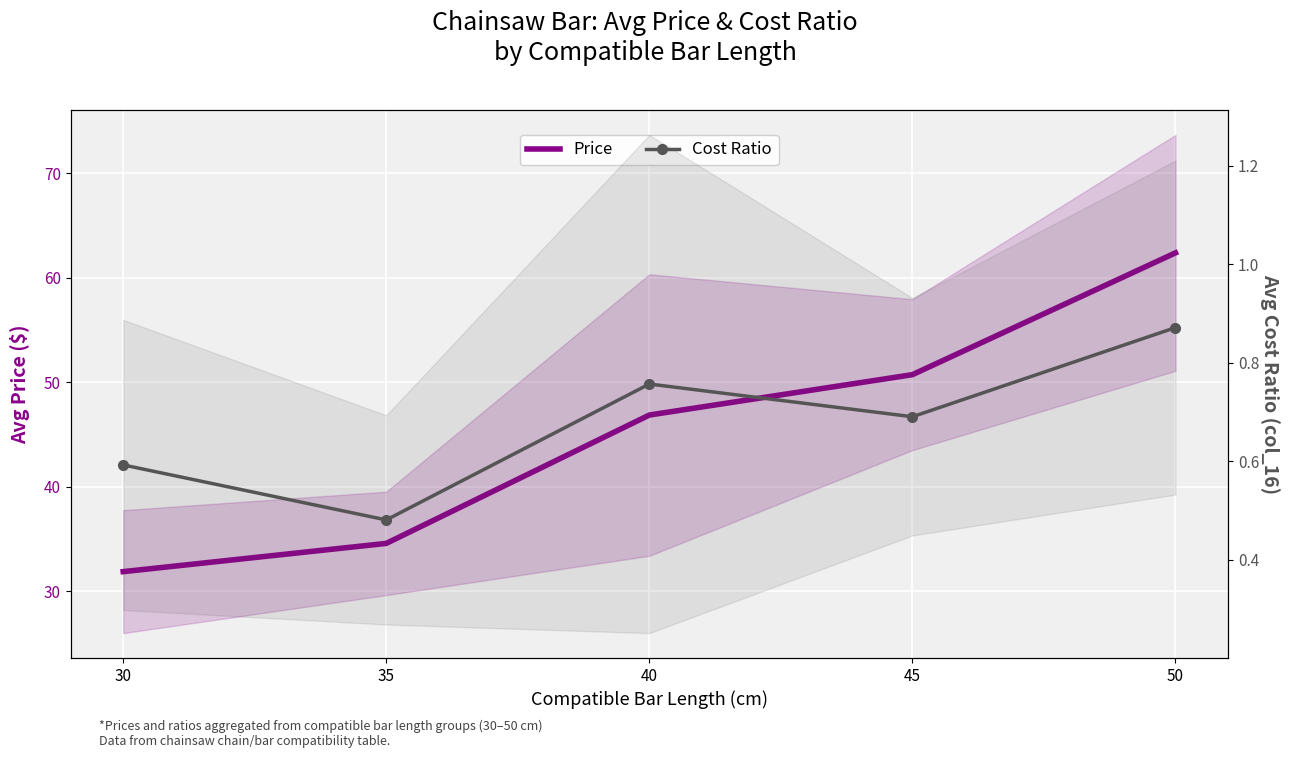

How many interior local valleys does the Cost Ratio series have?

2